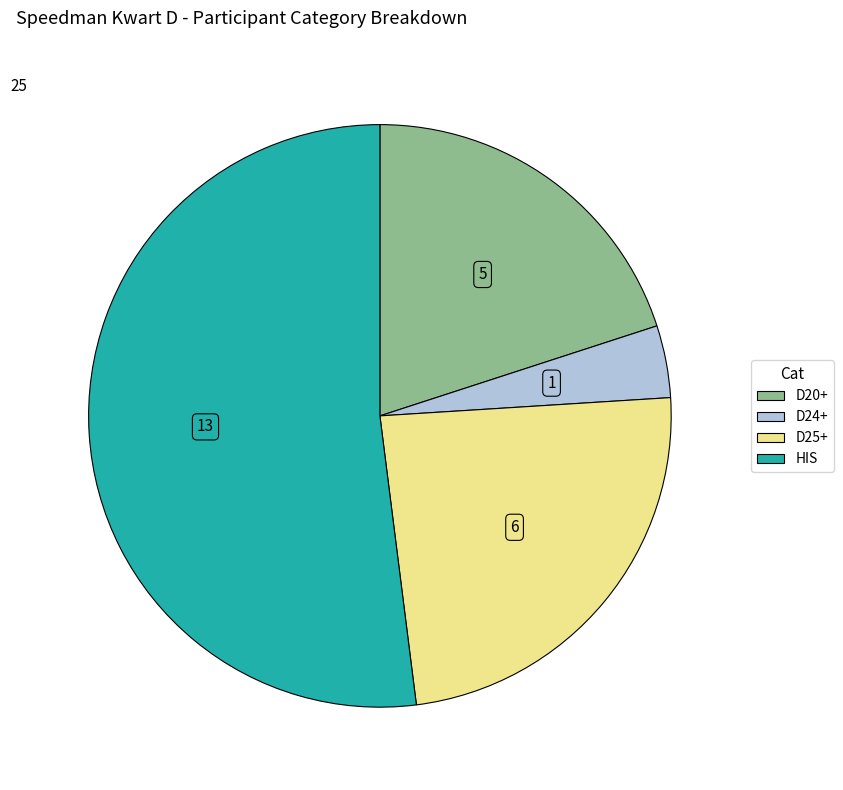

Rank the categories by value from lowest to highest.

D24+, D20+, D25+, HIS